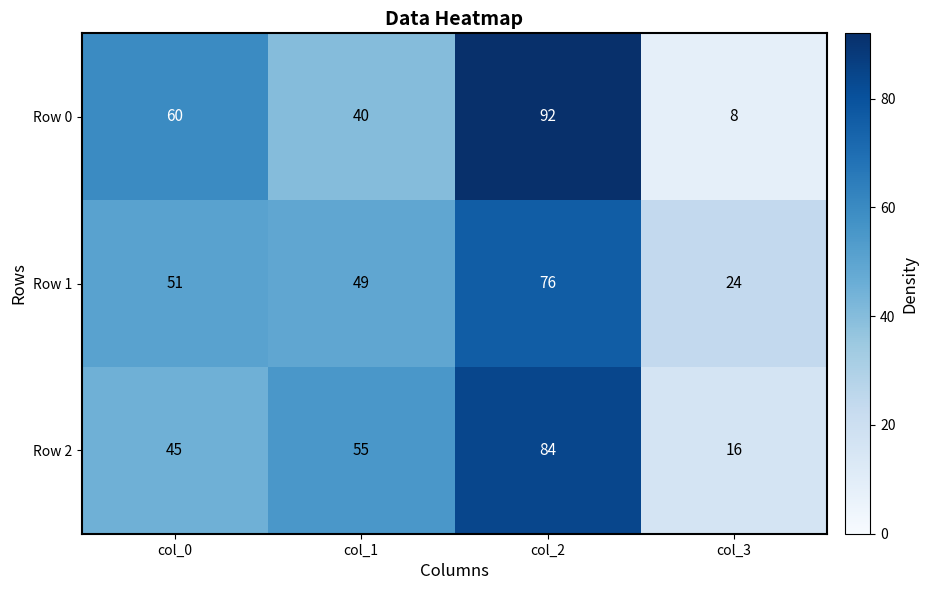

Which category has the highest value across all series?

col_2